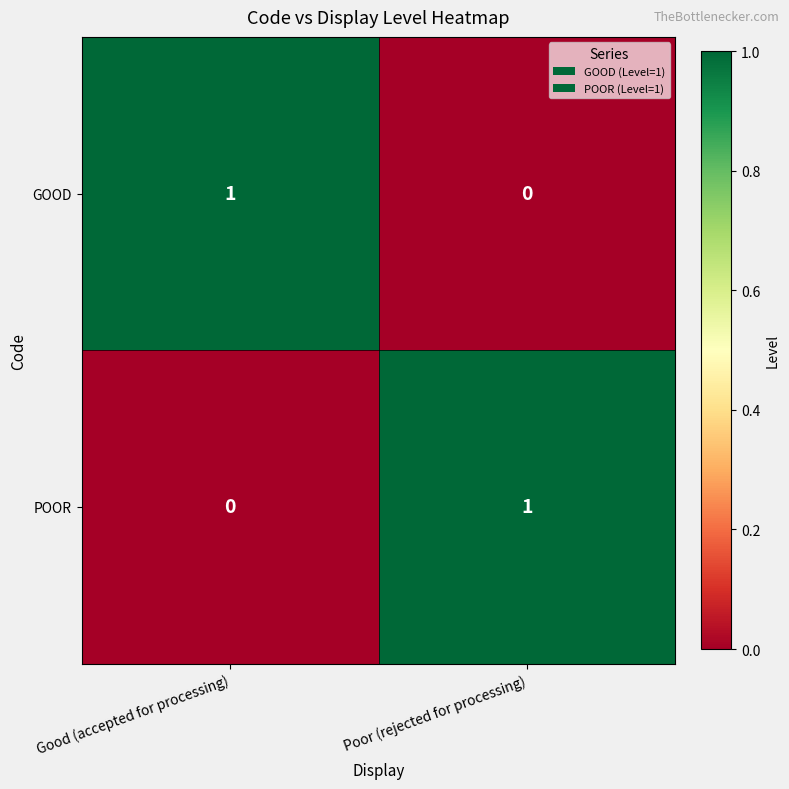

At which label does POOR reach its minimum?

Good (accepted for processing)